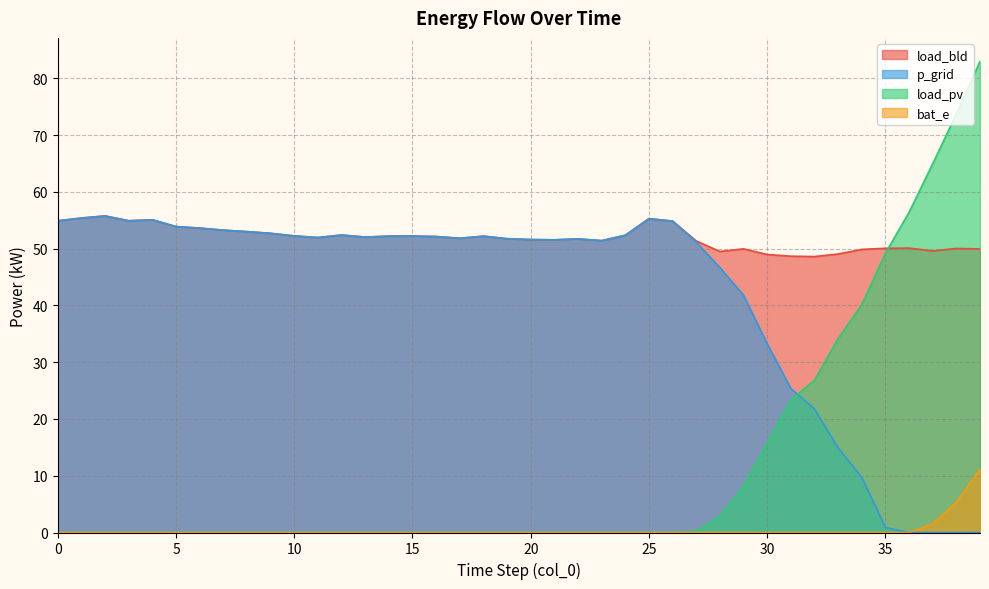

At which label does load_bld reach its peak?

2